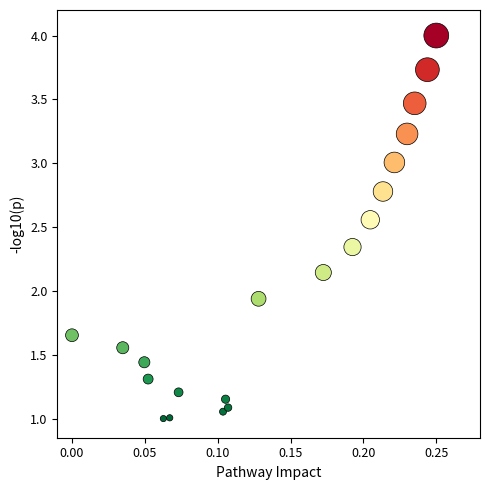

What is the range of Y values (max minus min)?

3.0